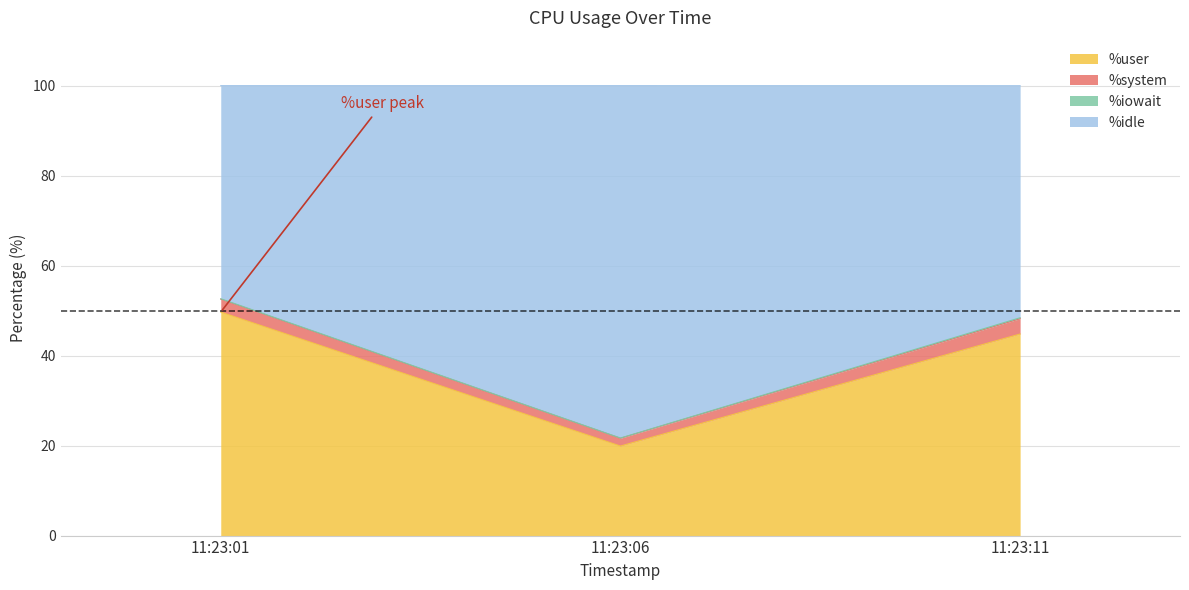

True or false: %user has a value of 15.7 at 11:23:11.

False